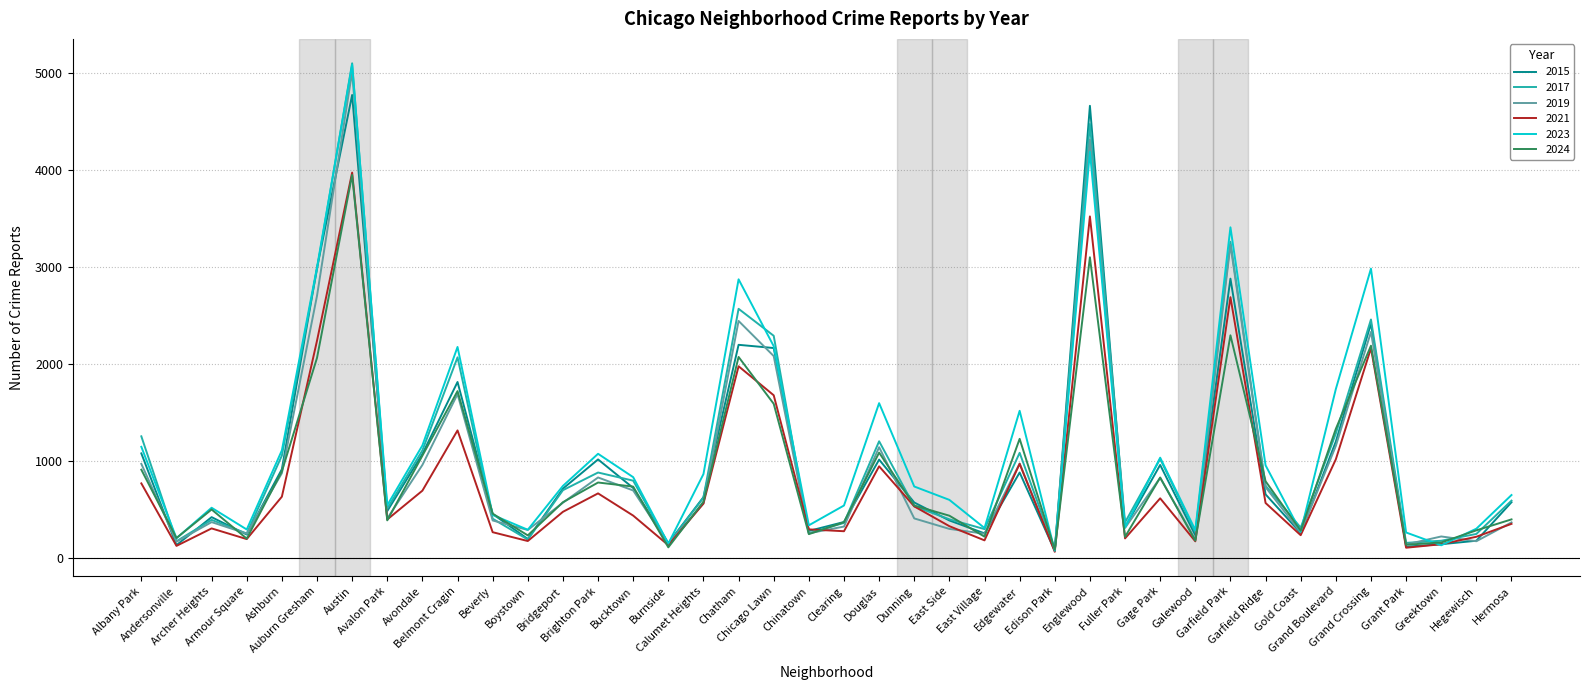

In 2021, how many points are higher than both neighbors (excluding endpoints)?

11